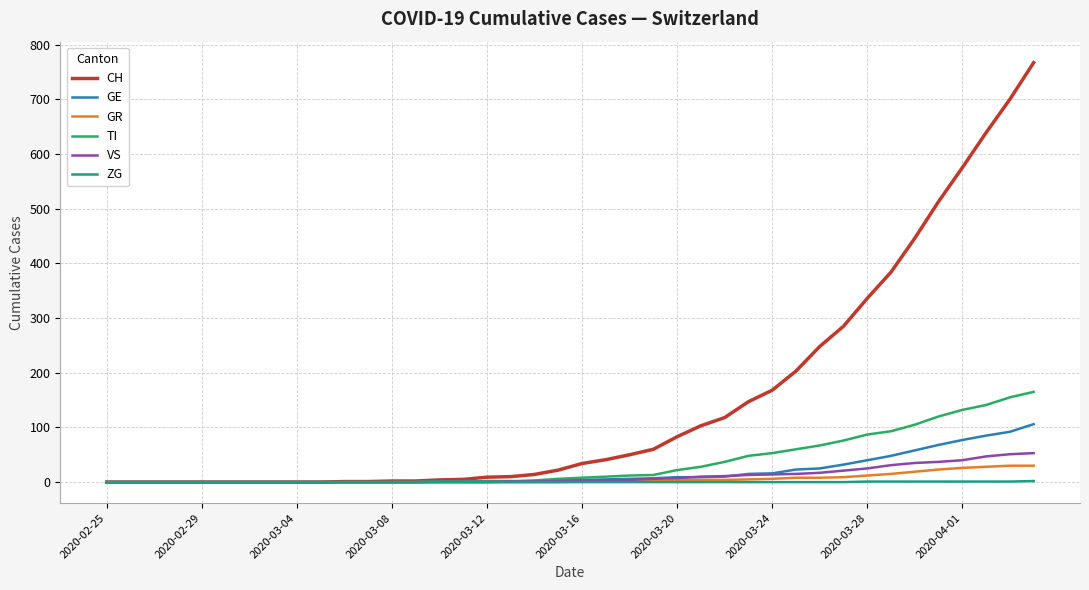

Which series has the widest spread of values?

CH